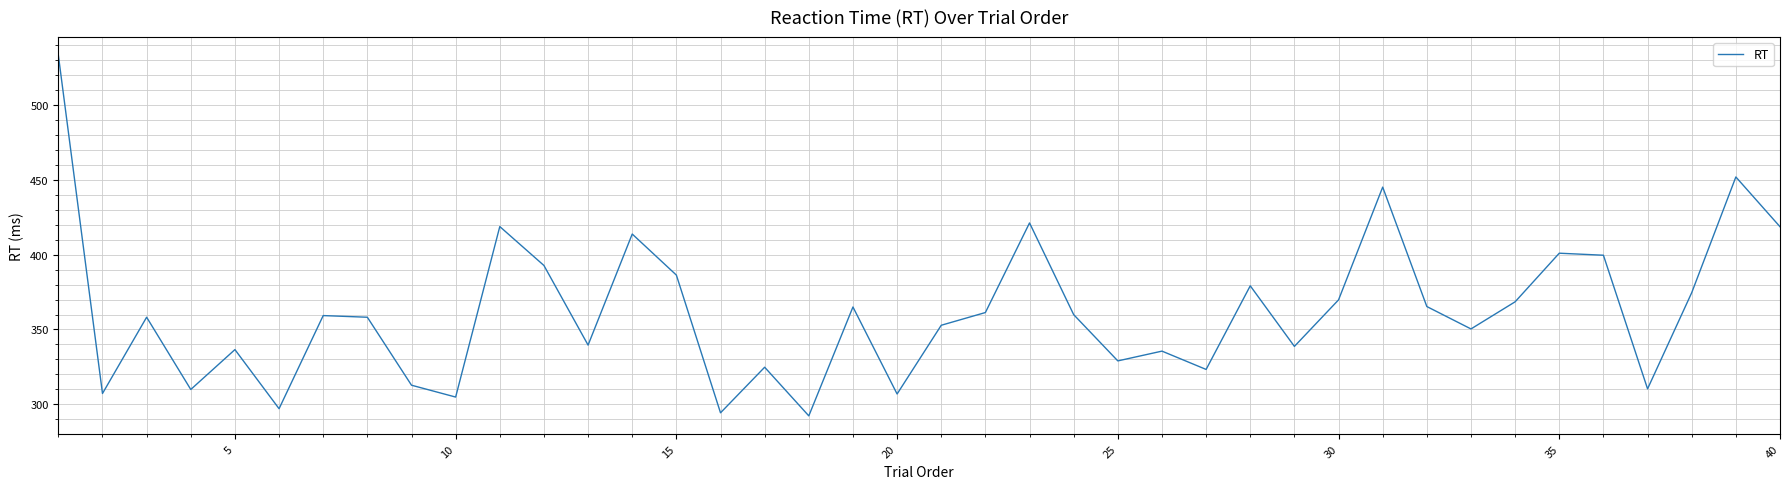

What is the difference between the maximum and minimum values?

241.1